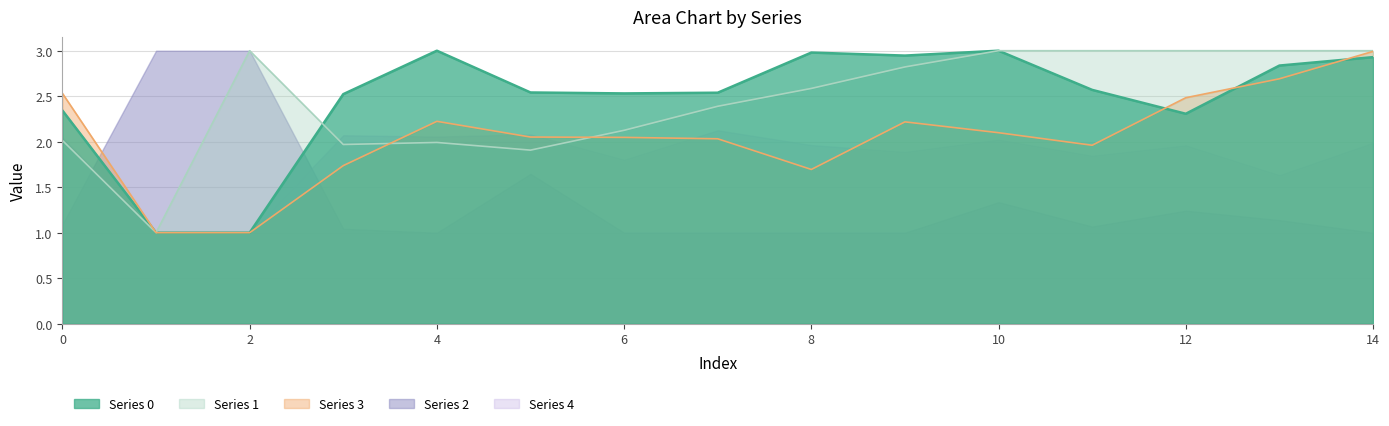

Which series ends up on top after the final intersection of 3 and 0?

3